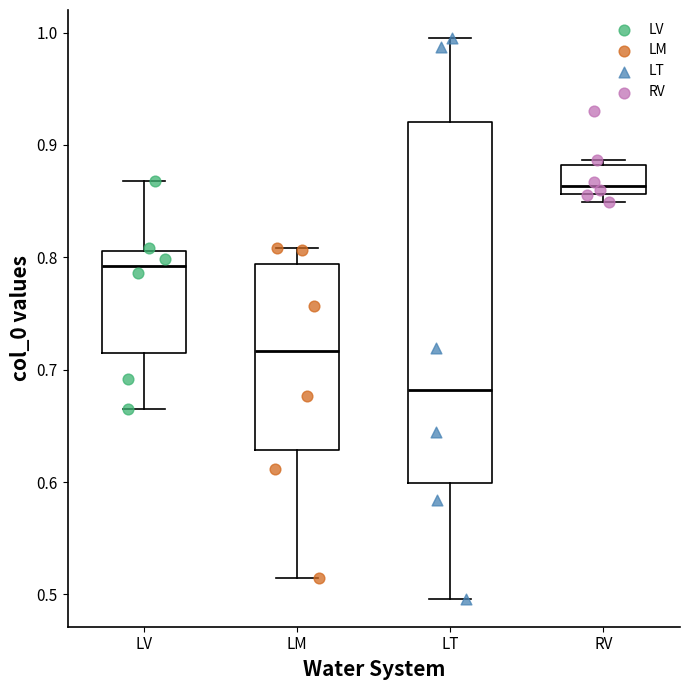

Which box has the highest median line?

RV